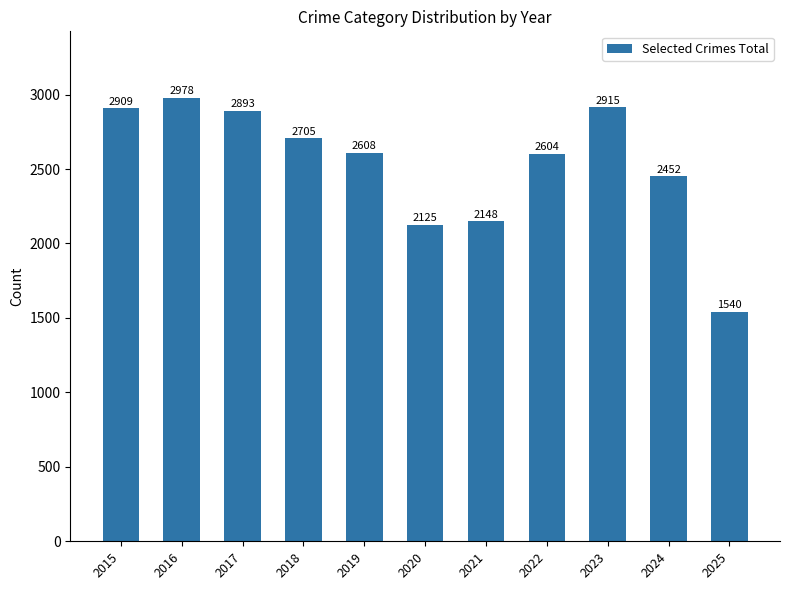

What is the difference between the maximum and minimum values?

1438